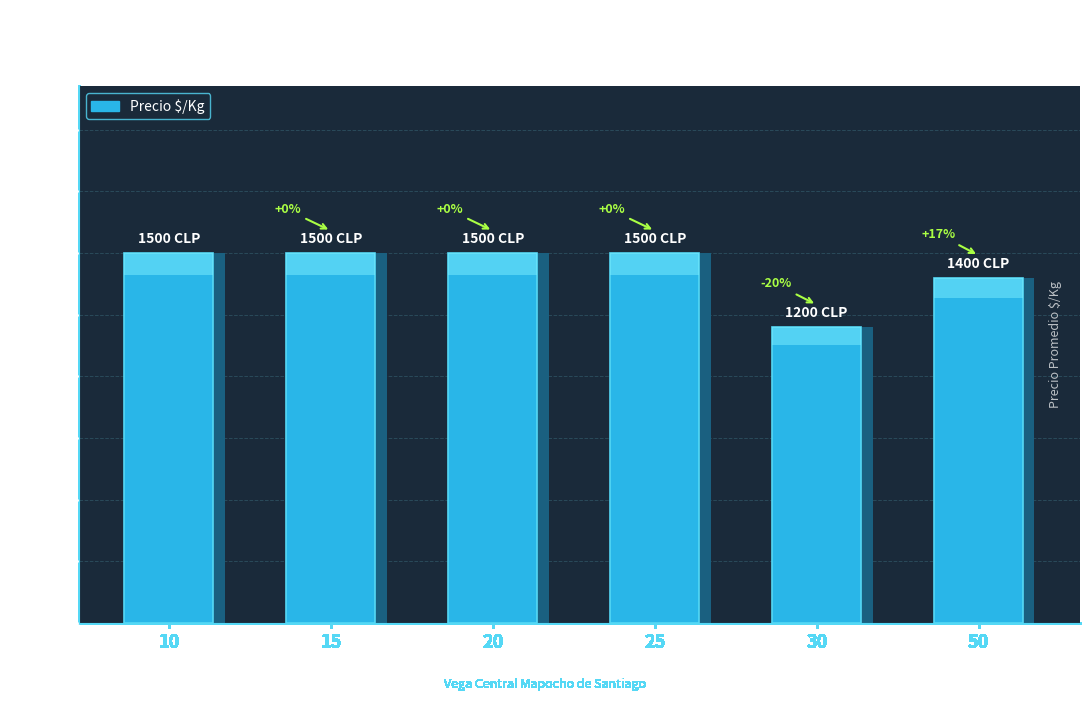

How many bars are there in total?

6